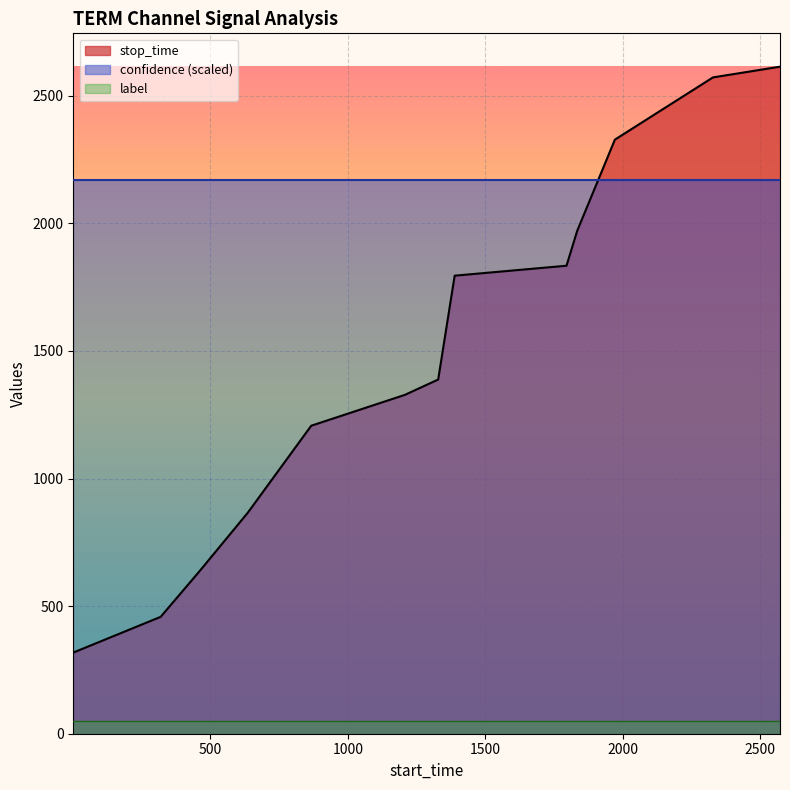

What is the greatest value displayed?

2614.0